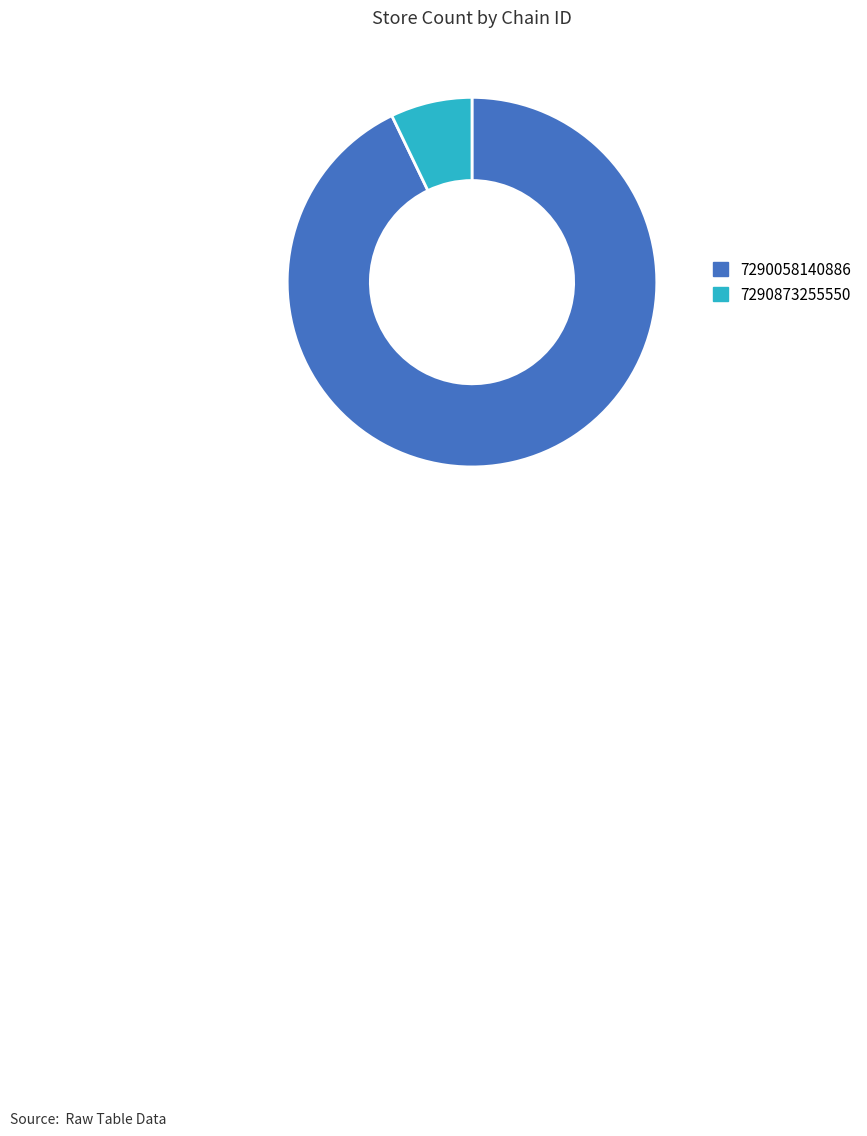

Is the sum of 7290058140886 and 7290873255550 greater than half?

Yes